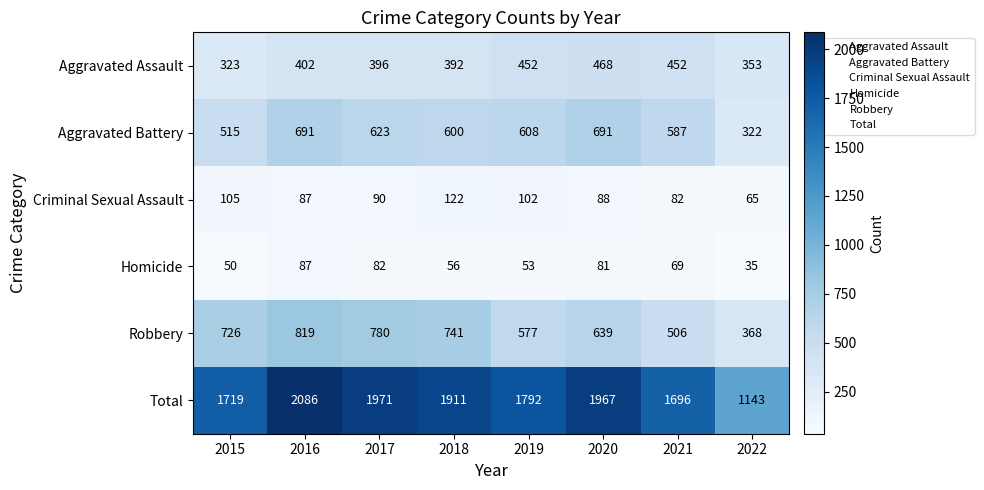

At how many categories does at least one series exceed 1958?

3